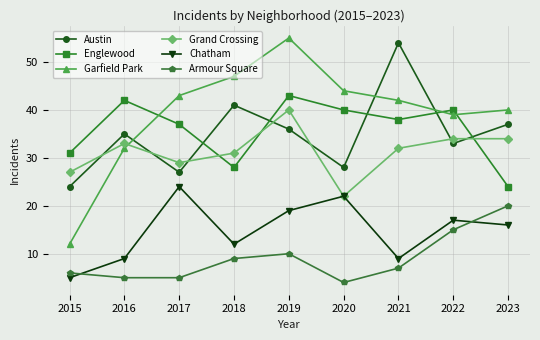

What is the difference between the maximum and minimum values in the Armour Square series?

16